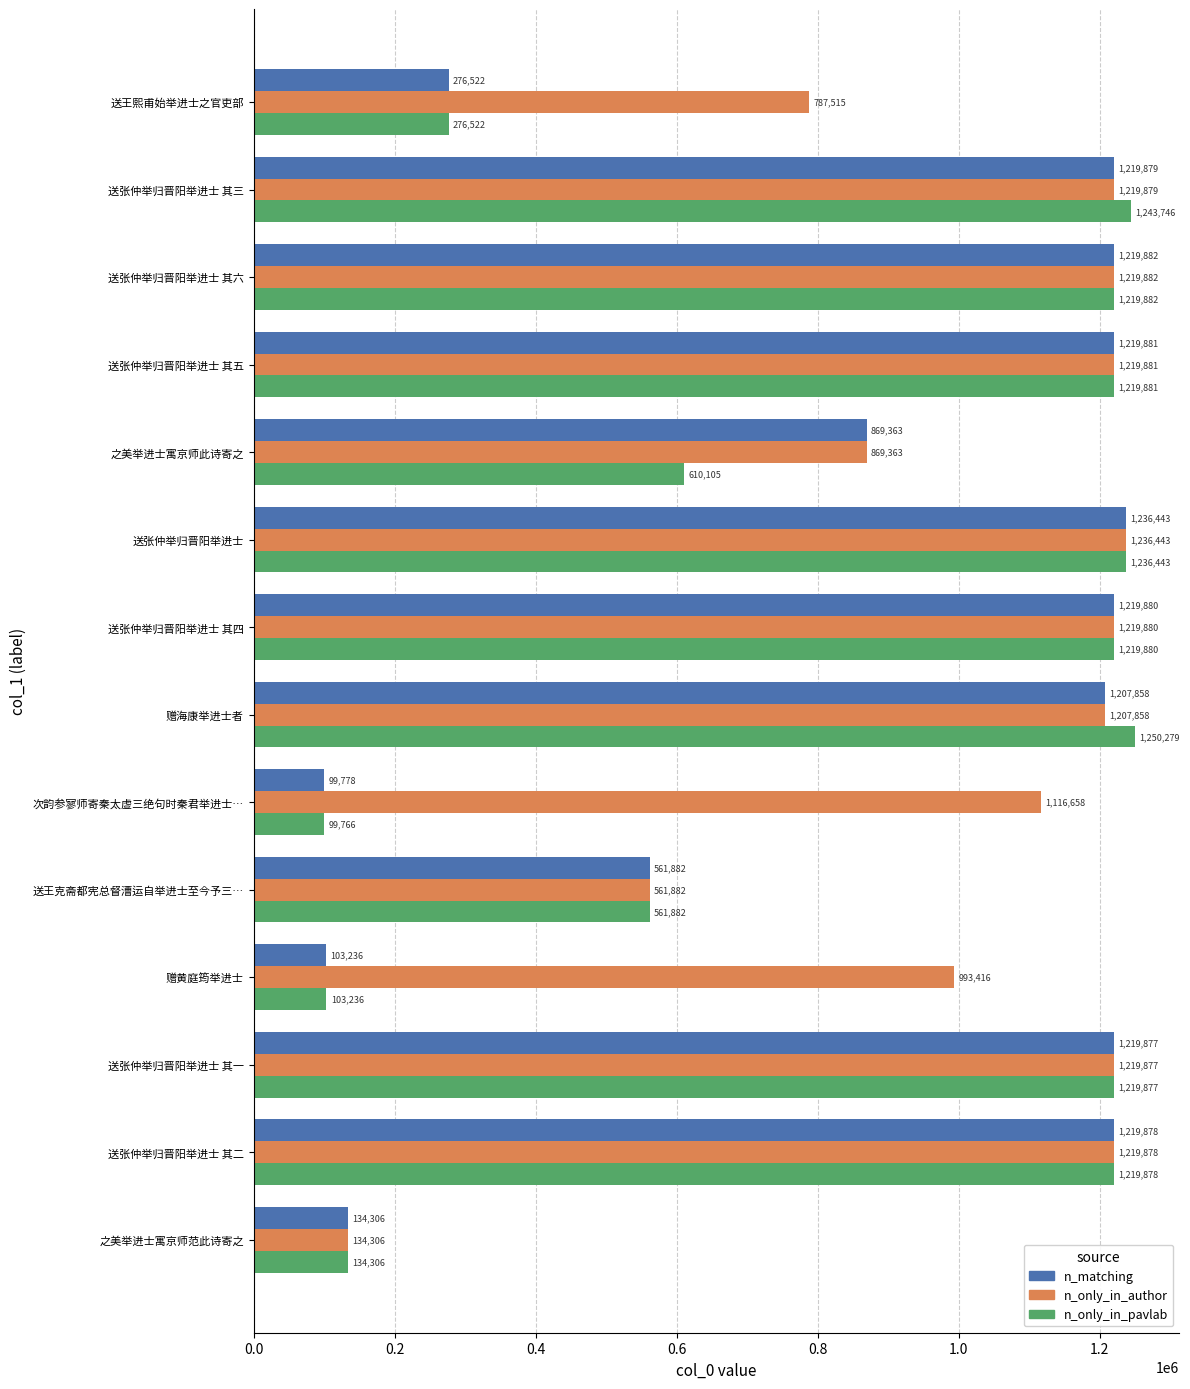

Which series has the widest spread of values?

n_only_in_pavlab